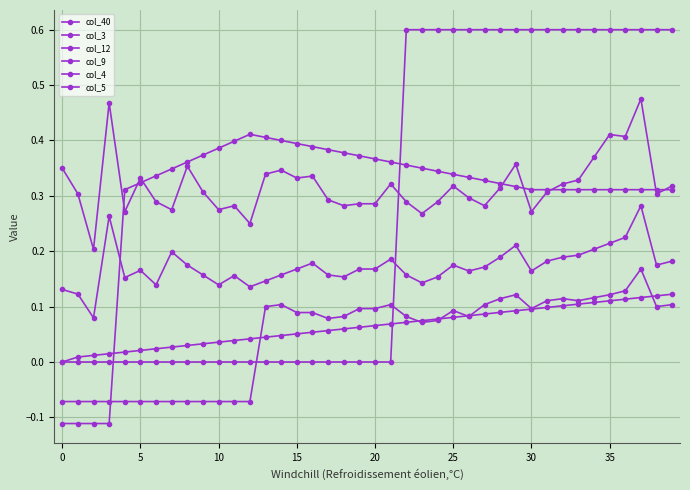

How many lines are shown in the chart?

6